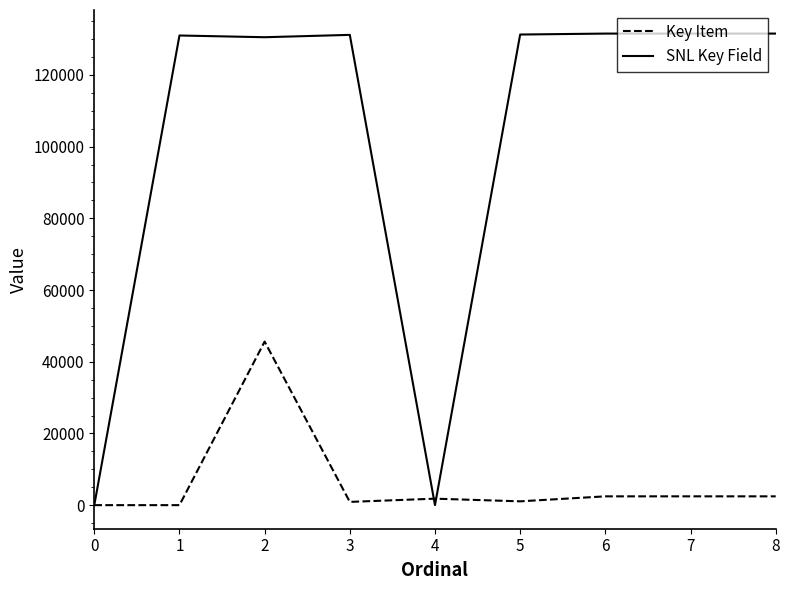

Which series has the largest range (max minus min)?

SNL Key Field